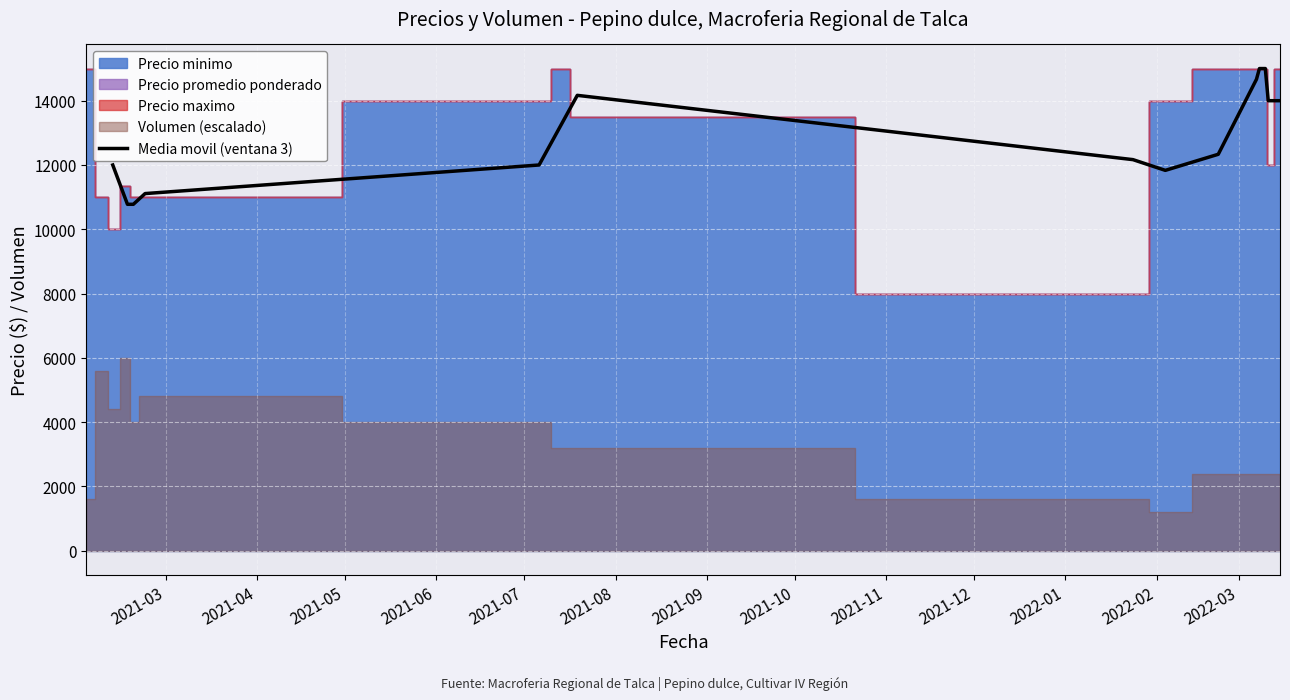

Approximately how many times larger is the value at 2021-06 compared to 2021-05?

1.0